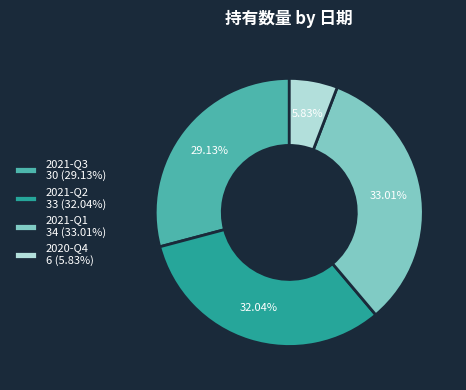

The 2020-Q4 slice represents 13% of the pie. True or false?

False